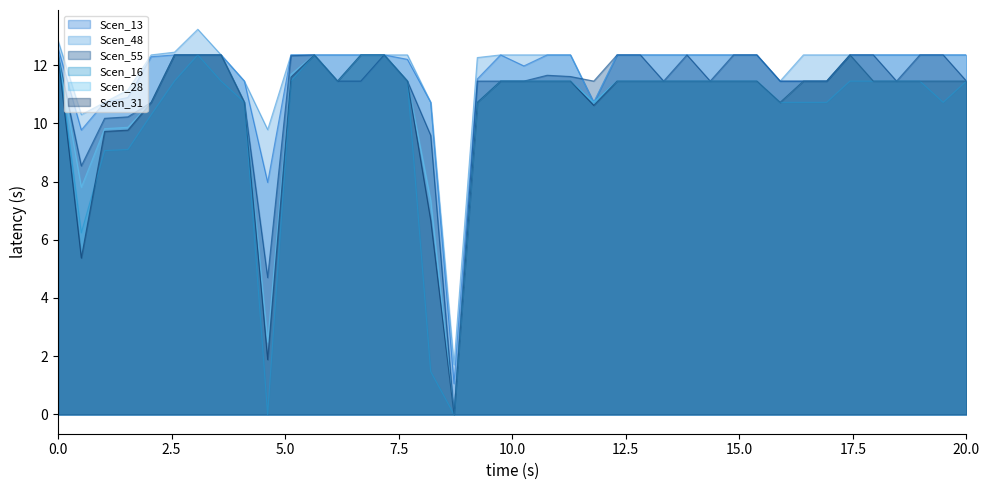

What is the maximum value shown in the chart?

13.2